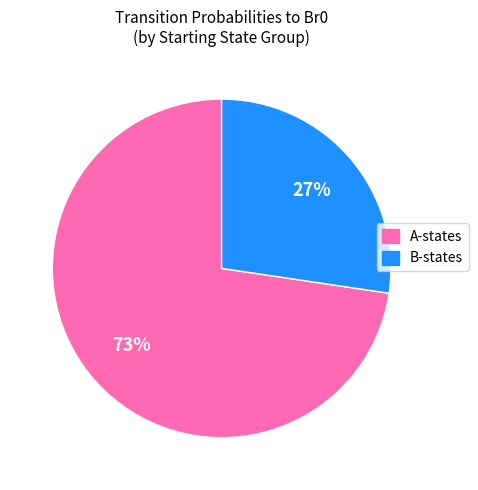

To the nearest percent, what is the combined percentage of A-states and B-states?

100%